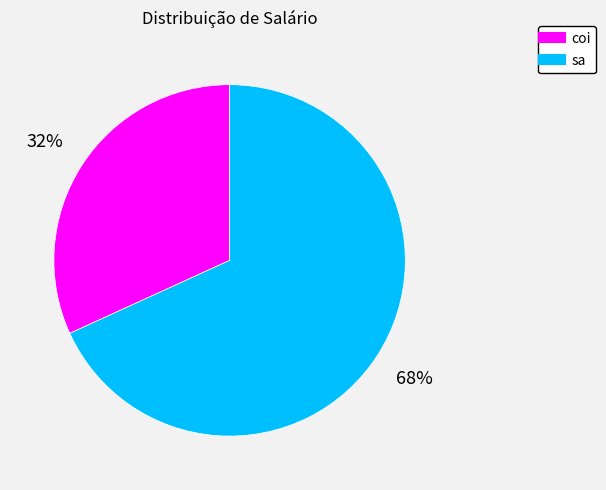

Count the number of slices in the pie.

2